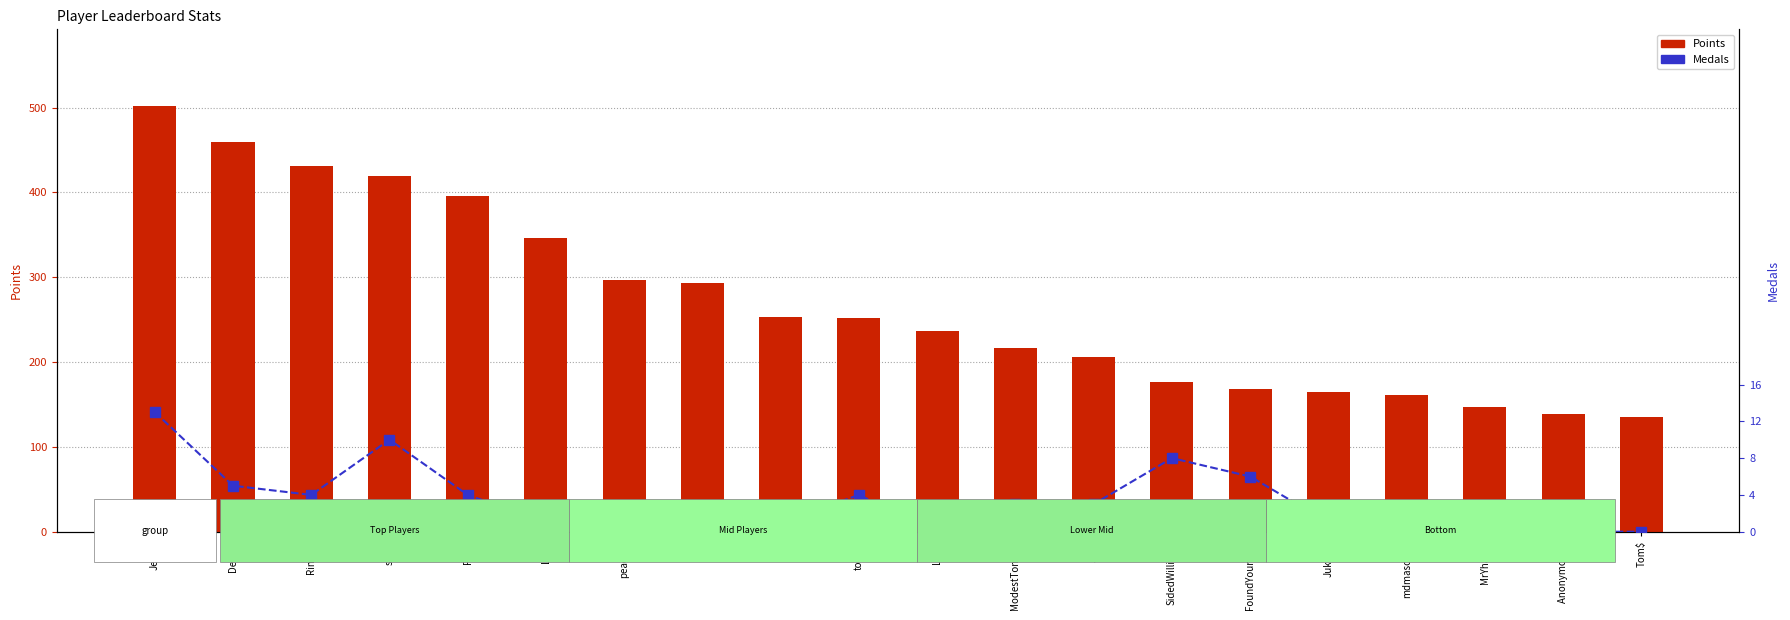

At which label is Medals closest to 6?

FoundYourGun